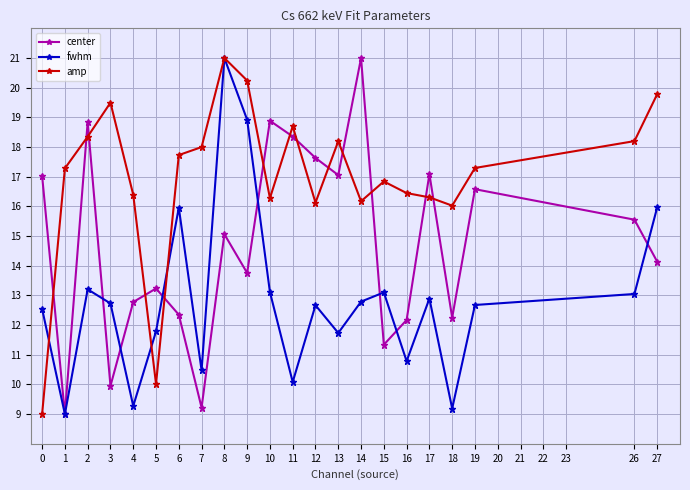

What is the value of the center point at the 18th from the left?

17.1